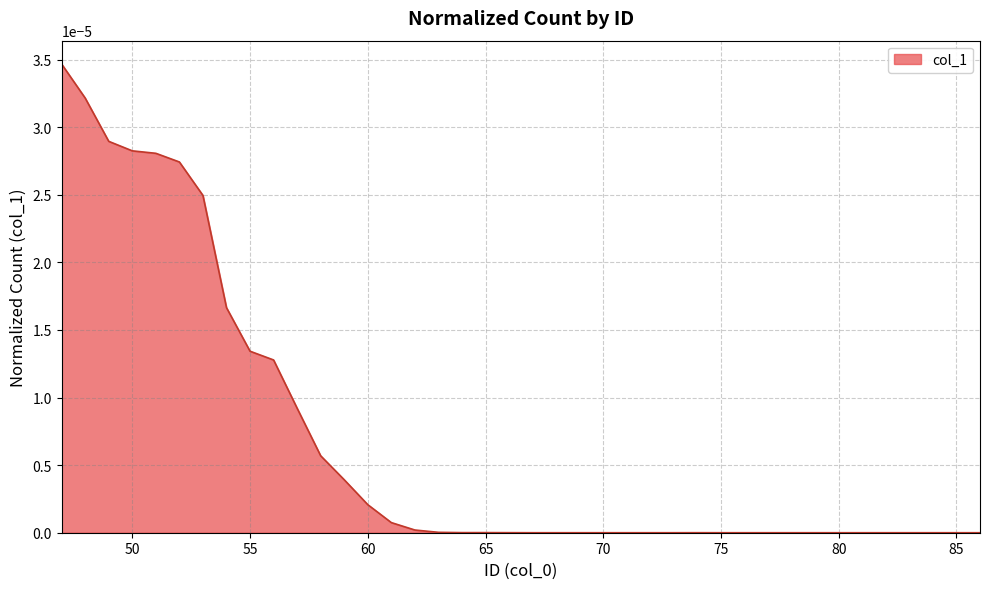

Does the chart have visible grid lines?

Yes